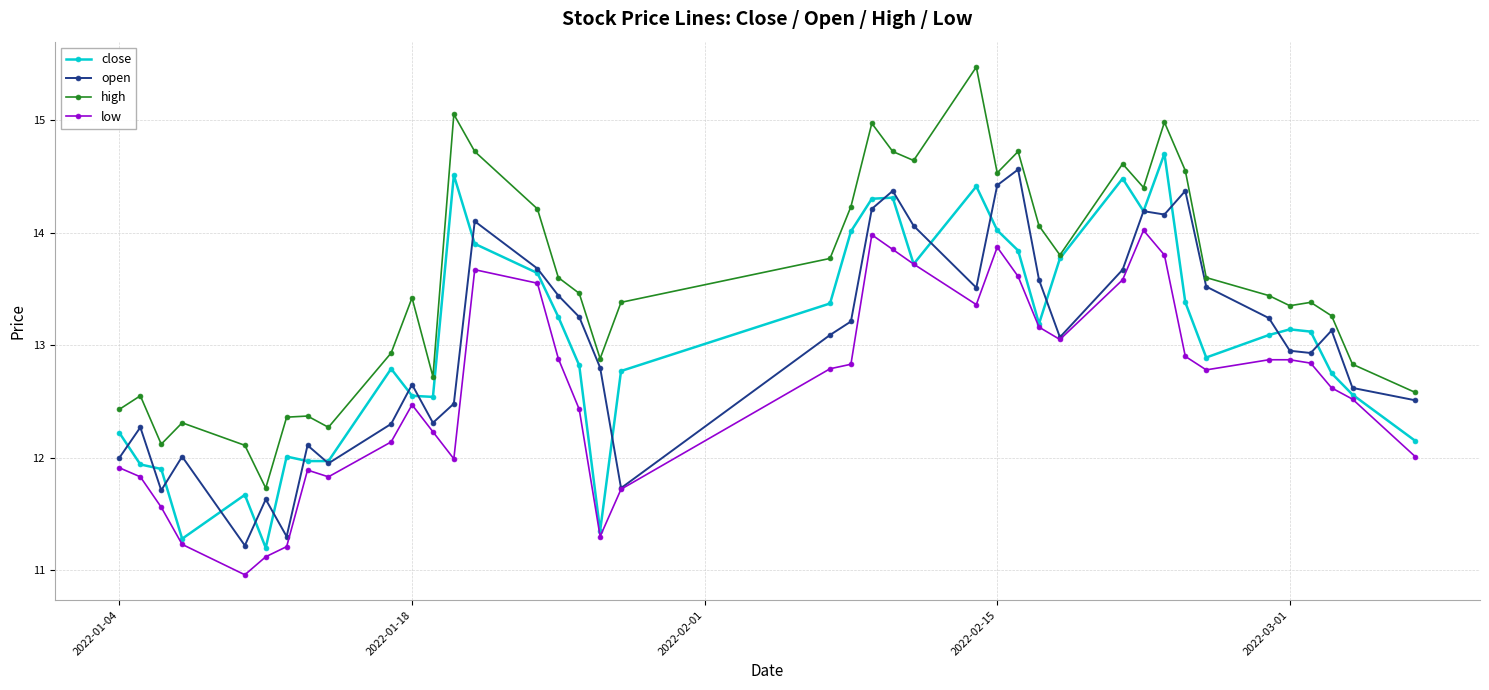

What is the value of the high point at the 32nd from the left?

15.0